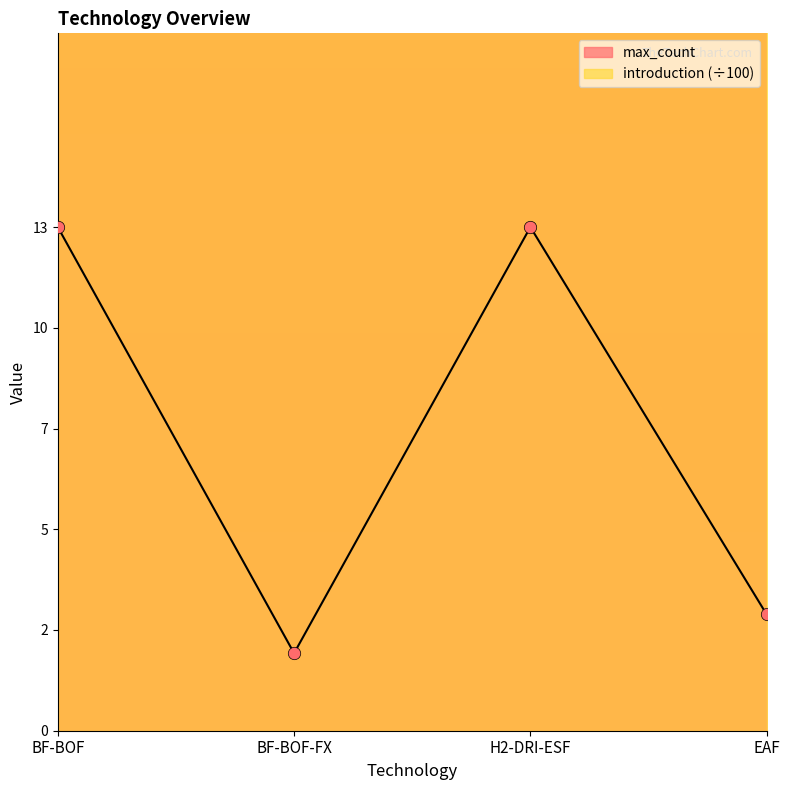

Approximately how many times larger is the value at H2-DRI-ESF compared to EAF?

4.3